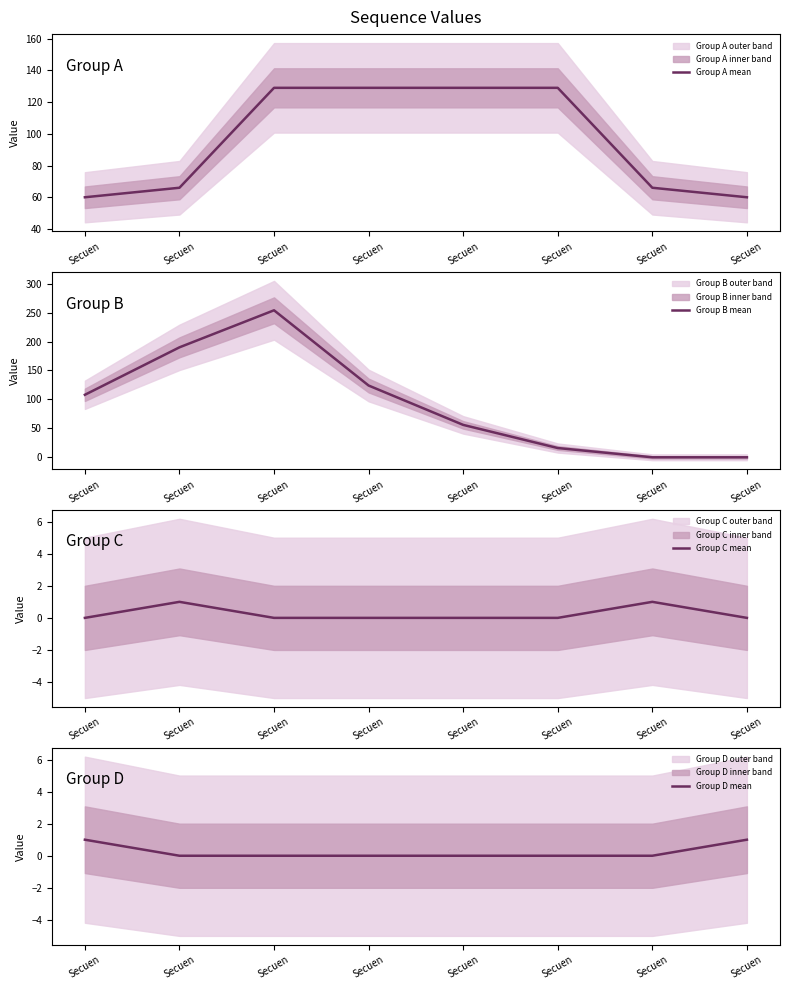

Which category has the lowest value in the Group C mean series?

Secuen